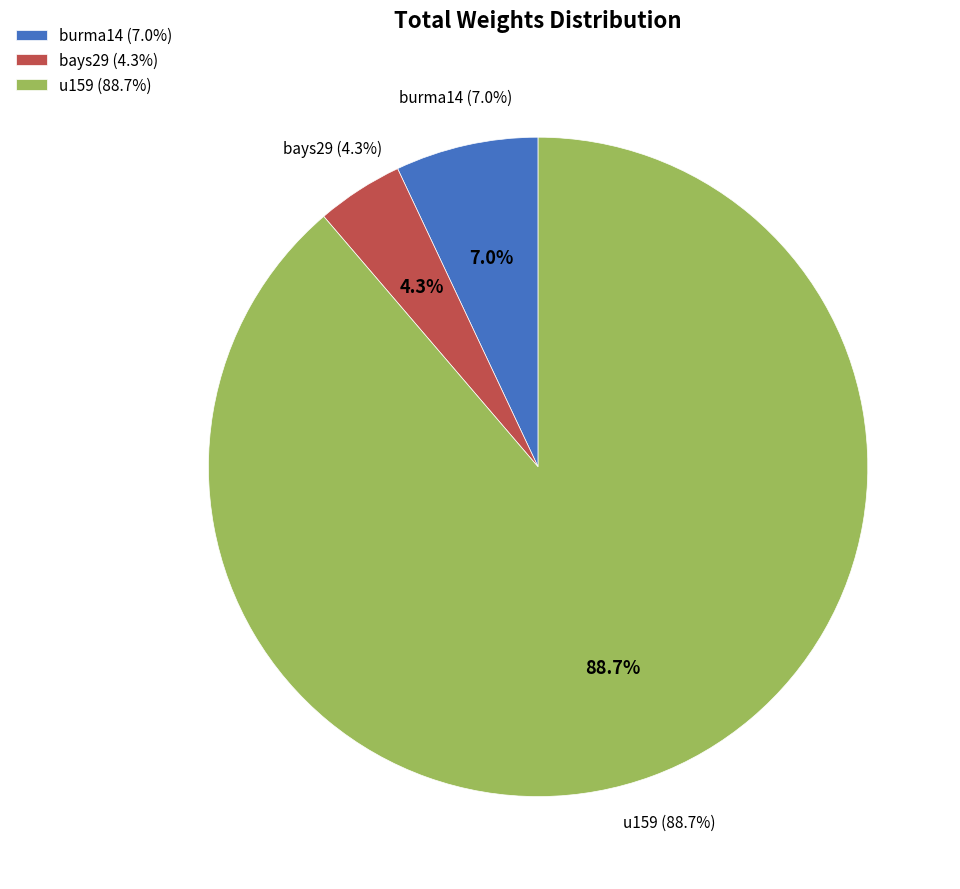

Rank the categories by value from lowest to highest.

bays29, burma14, u159